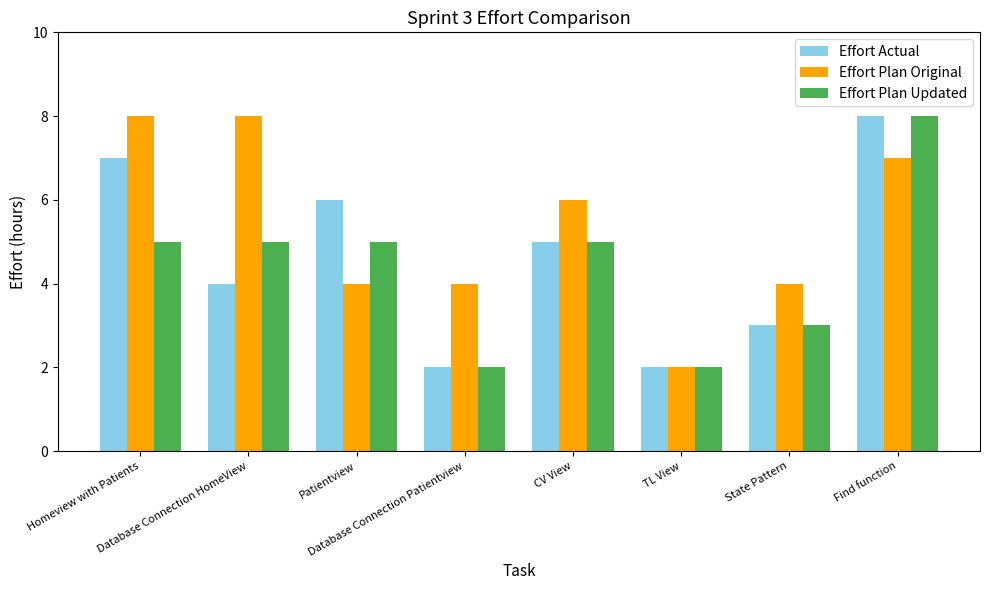

What is the value of the Effort Plan Updated bar at the 1st from the left?

5